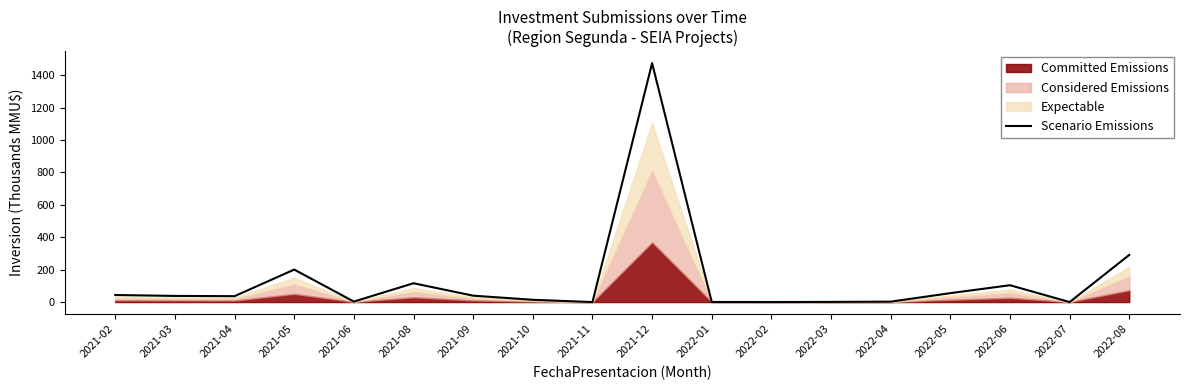

What is the value of the 11th point from the left?

0.6